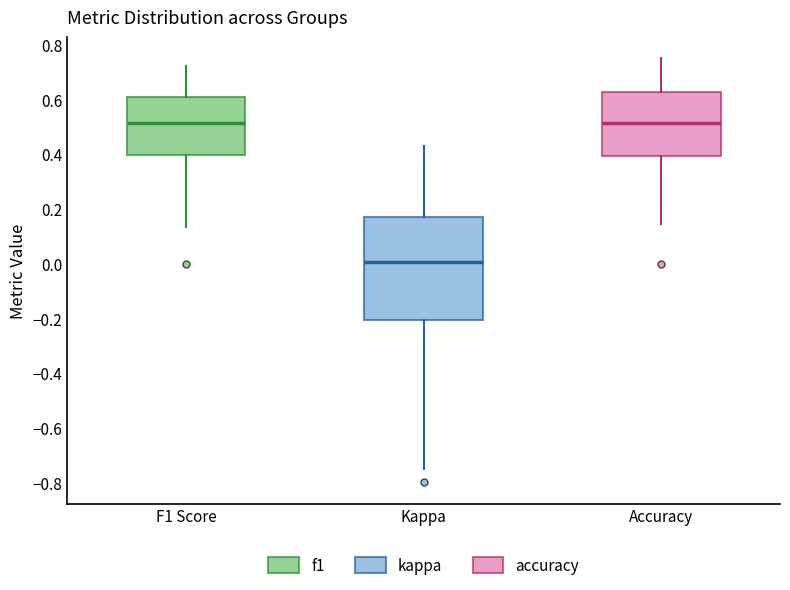

Reading left to right, read every box against the y-axis: the position of its median line, the range the box covers, and the ends of its whiskers. The values are not printed on the chart, so give them approximately, as read against the axis.

F1 Score: median 0.52, box 0.40 to 0.60, whiskers 0.14 to 0.72
Kappa: median 0.00, box -0.20 to 0.16, whiskers -0.74 to 0.42
Accuracy: median 0.52, box 0.40 to 0.62, whiskers 0.14 to 0.76